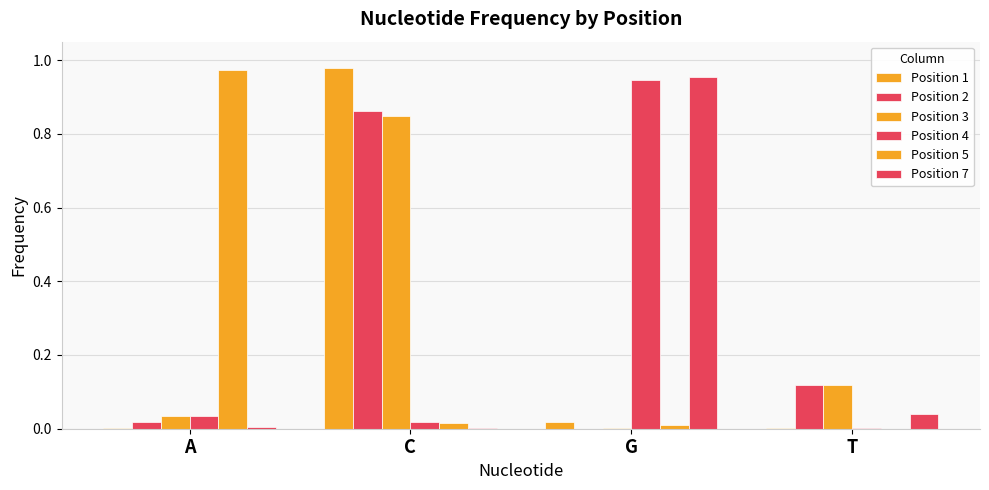

What is the label of the 1st bar from the right?

T